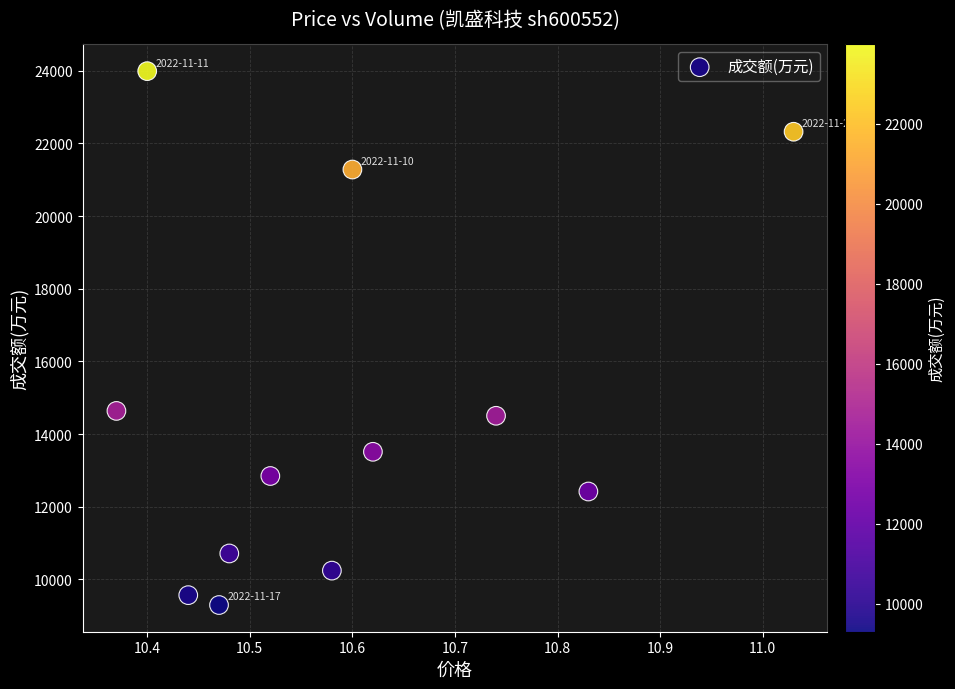

What is the range of Y values (max minus min)?

14693